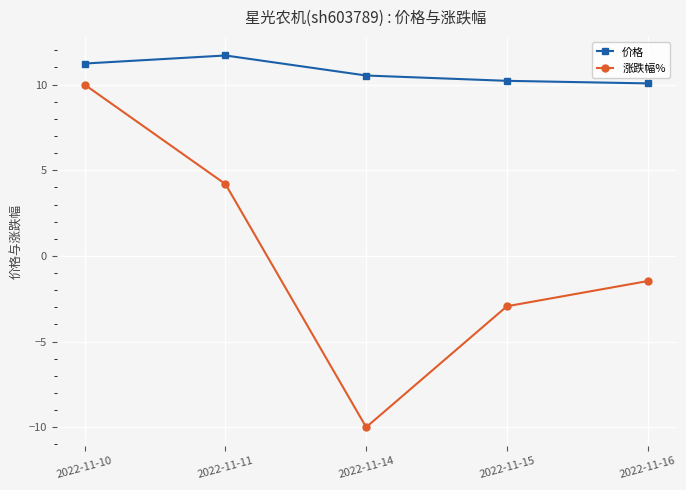

Does the chart display data point markers on the line(s)?

Yes